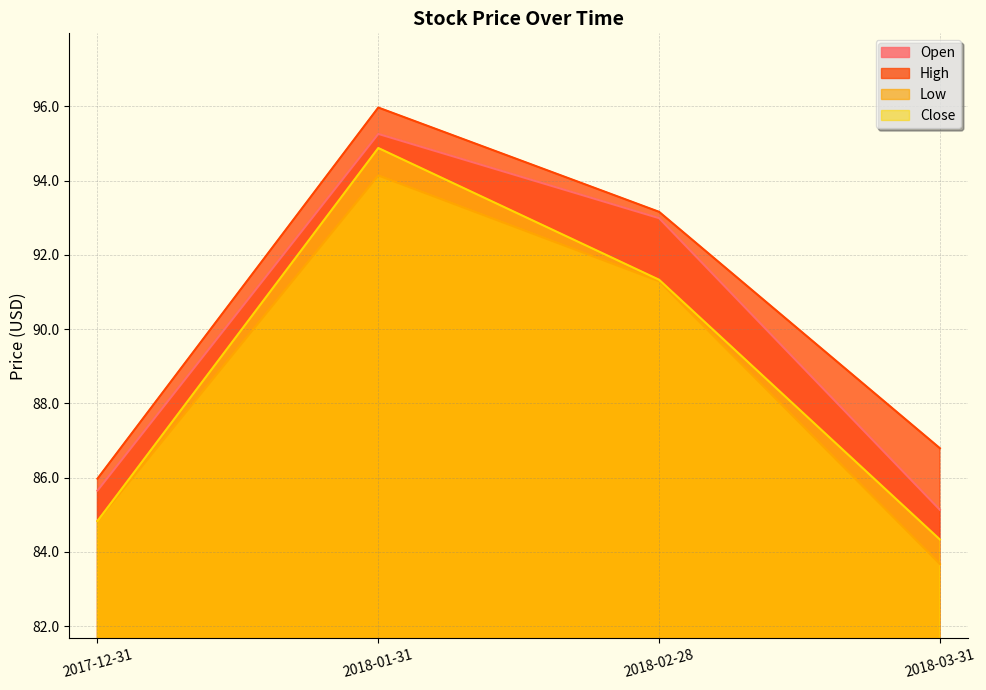

Rank the categories by Close value from lowest to highest.

2018-03-31, 2017-12-31, 2018-02-28, 2018-01-31